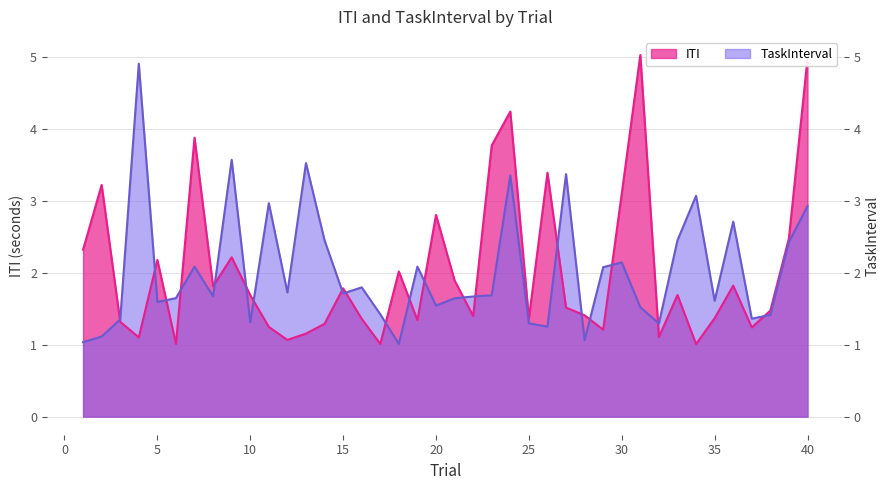

True or false: TaskInterval and ITI intersect in this chart.

True